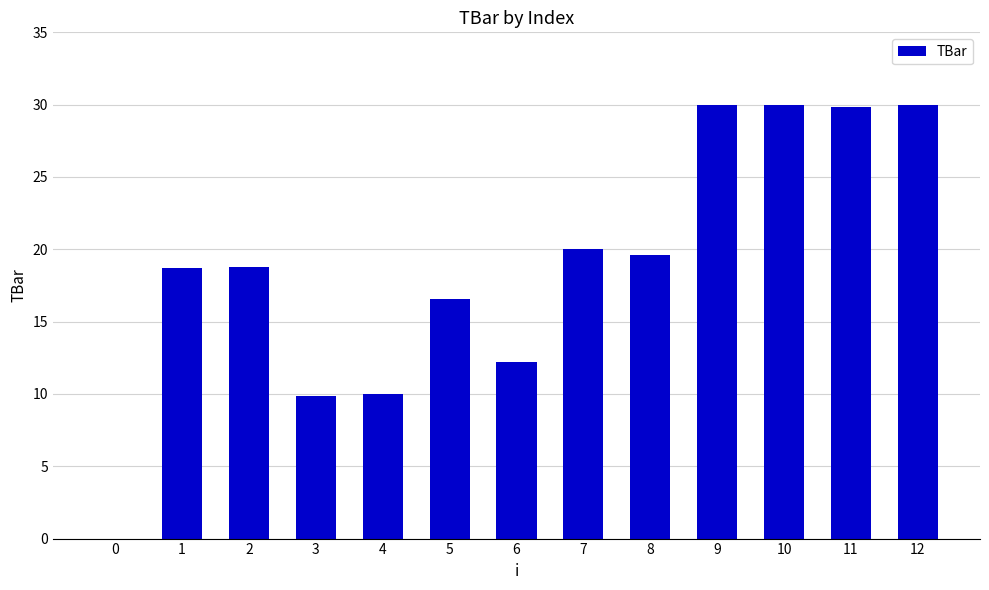

What is the sum of all values?

245.5